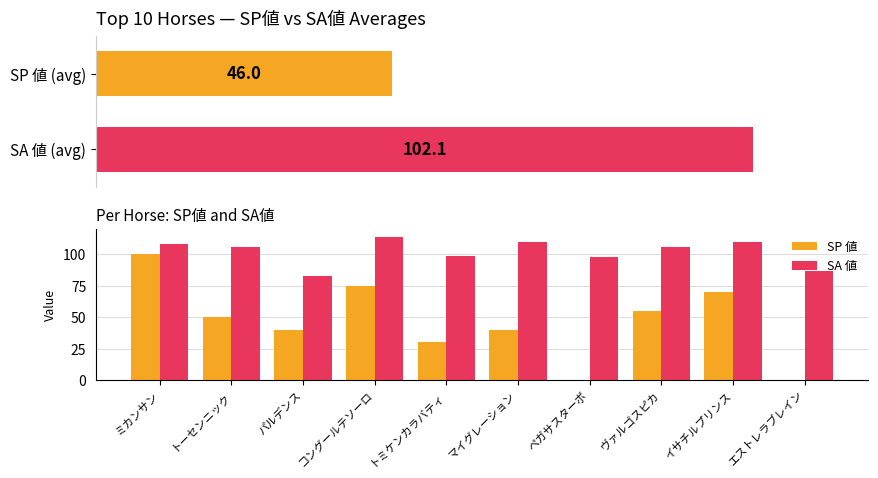

Does the chart contain any negative values?

No